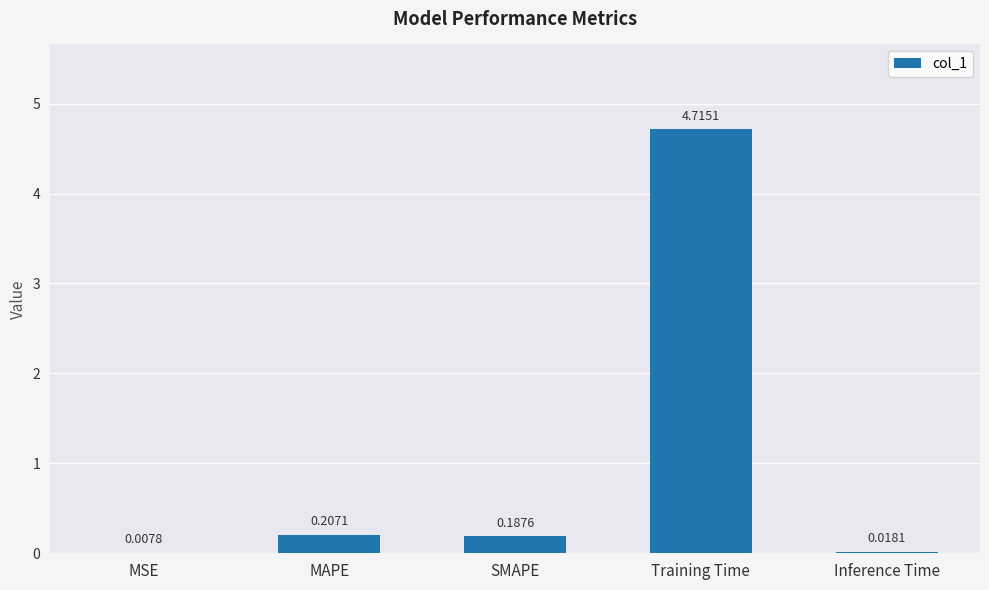

What is the difference between the values at Training Time and MSE?

4.7